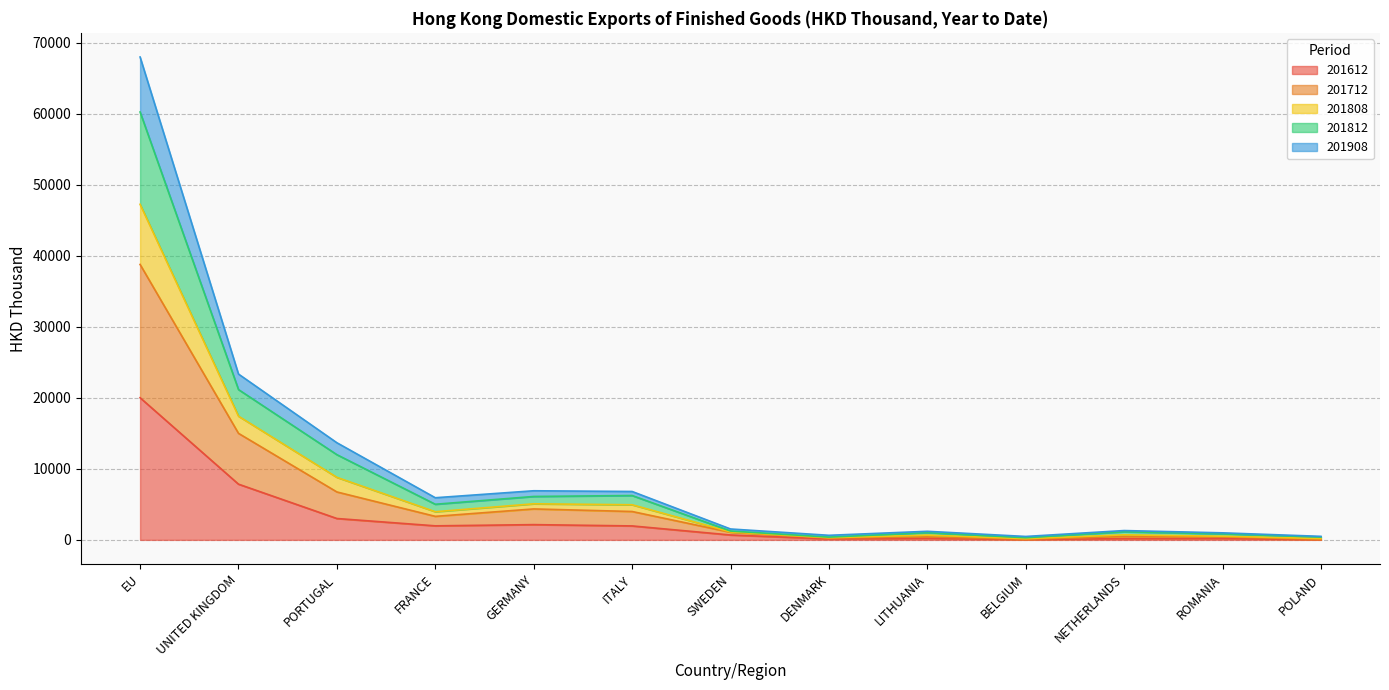

List the labels in order of 201612 value, smallest first.

POLAND, BELGIUM, DENMARK, NETHERLANDS, ROMANIA, LITHUANIA, SWEDEN, ITALY, FRANCE, GERMANY, PORTUGAL, UNITED KINGDOM, EU